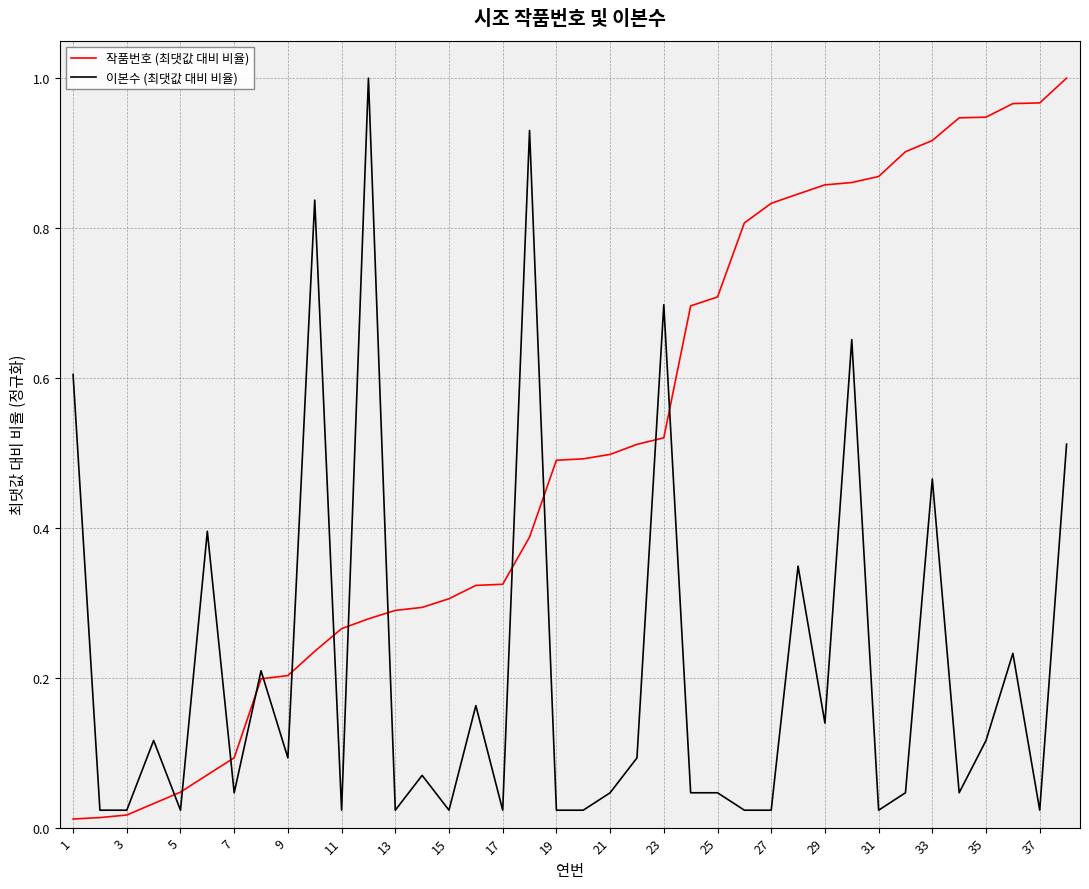

Rank the series by their average value, from highest to lowest.

작품번호 (최댓값 대비 비율), 이본수 (최댓값 대비 비율)